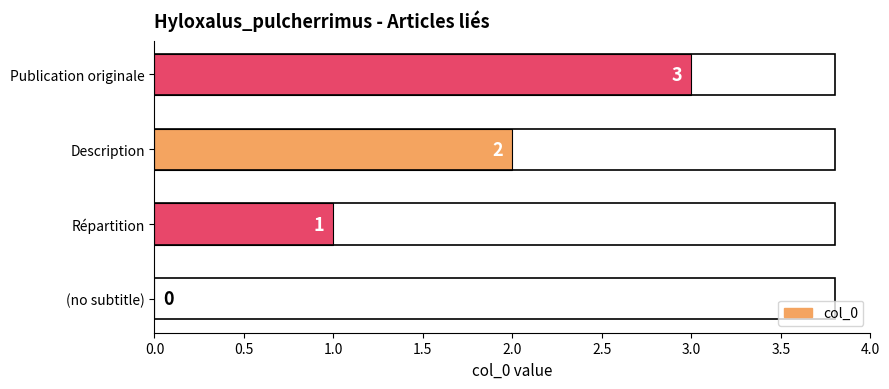

The chart shows a value of -2 at (no subtitle). True or false?

False